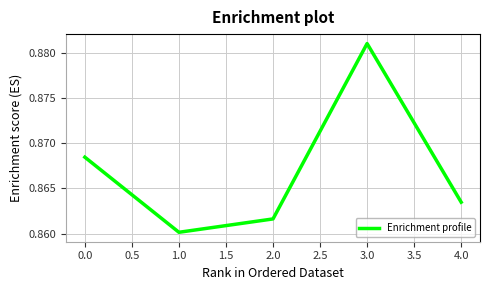

Rank the categories by value from lowest to highest.

1.0, 2.0, 4.0, 0.0, 3.0